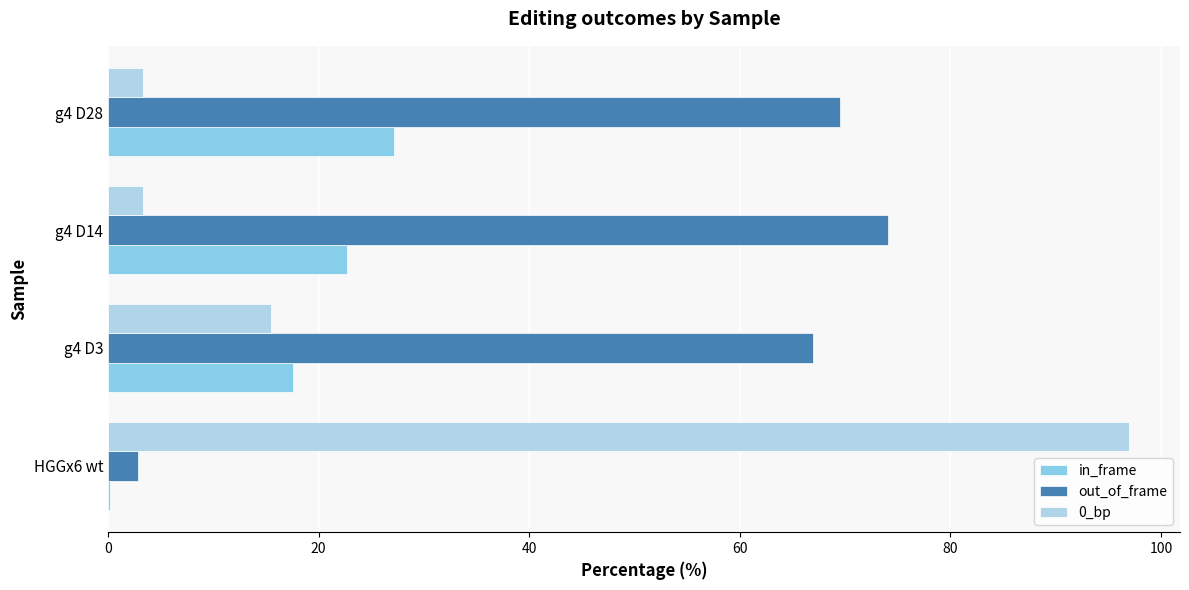

True or false: 0_bp has a value of 24.6 at g4 D3.

False